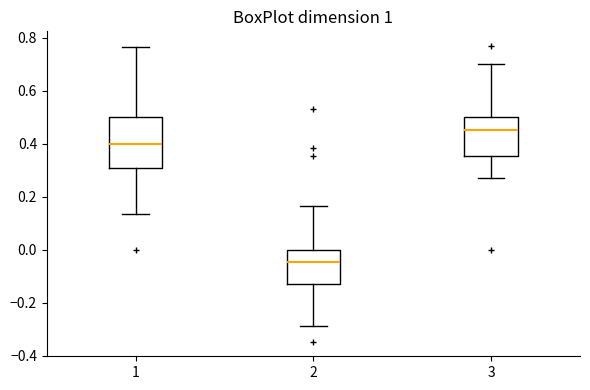

Which box is the tallest, from its lower edge to its upper edge?

1